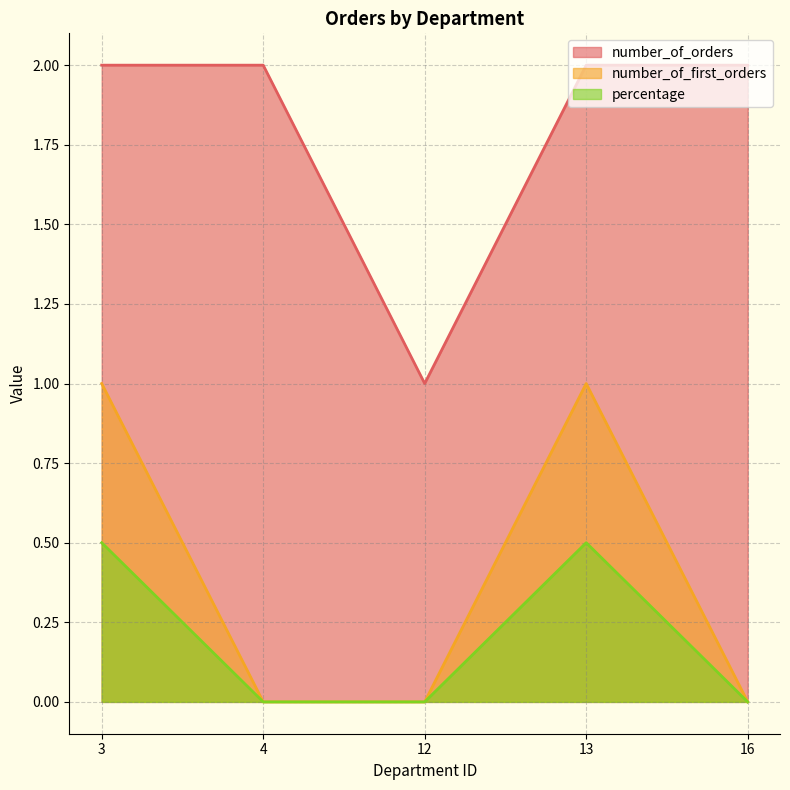

What is the sum of the percentage values at 13 and 12?

0.5